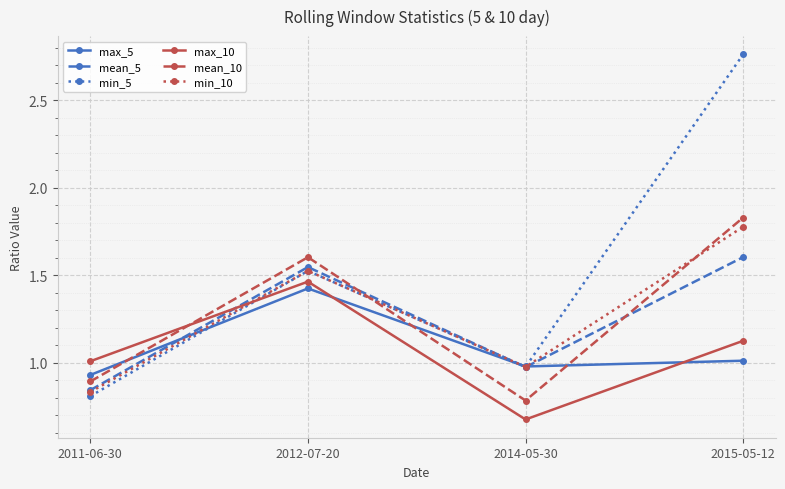

How many interior local valleys does the min_10 series have?

1